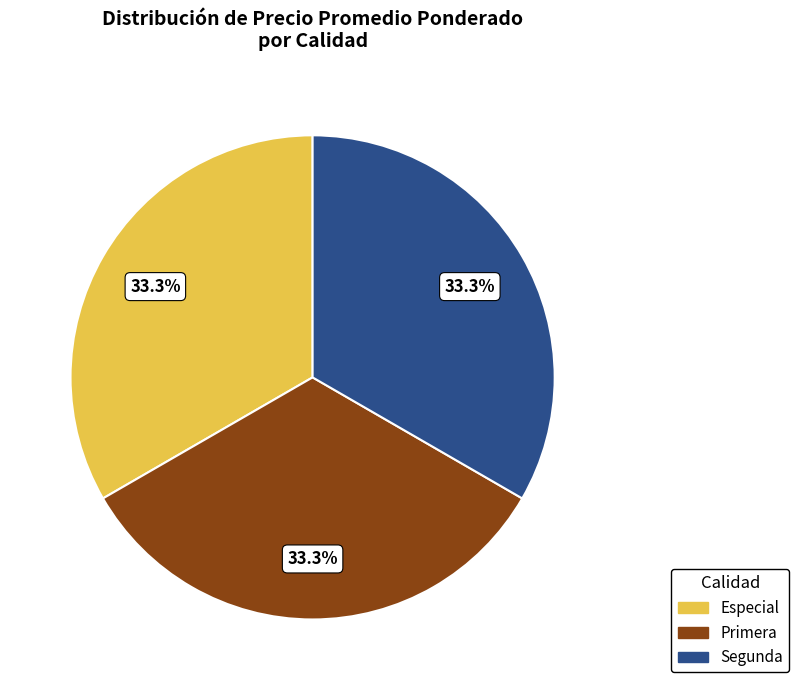

Does any single category account for the majority?

No